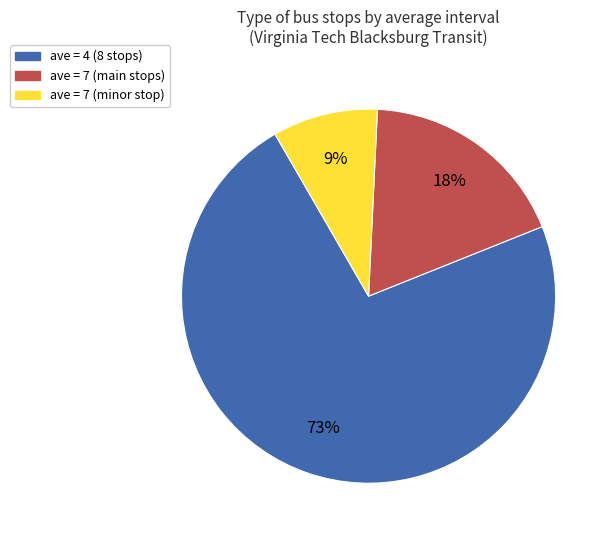

Is there any slice that represents more than half of the pie?

Yes